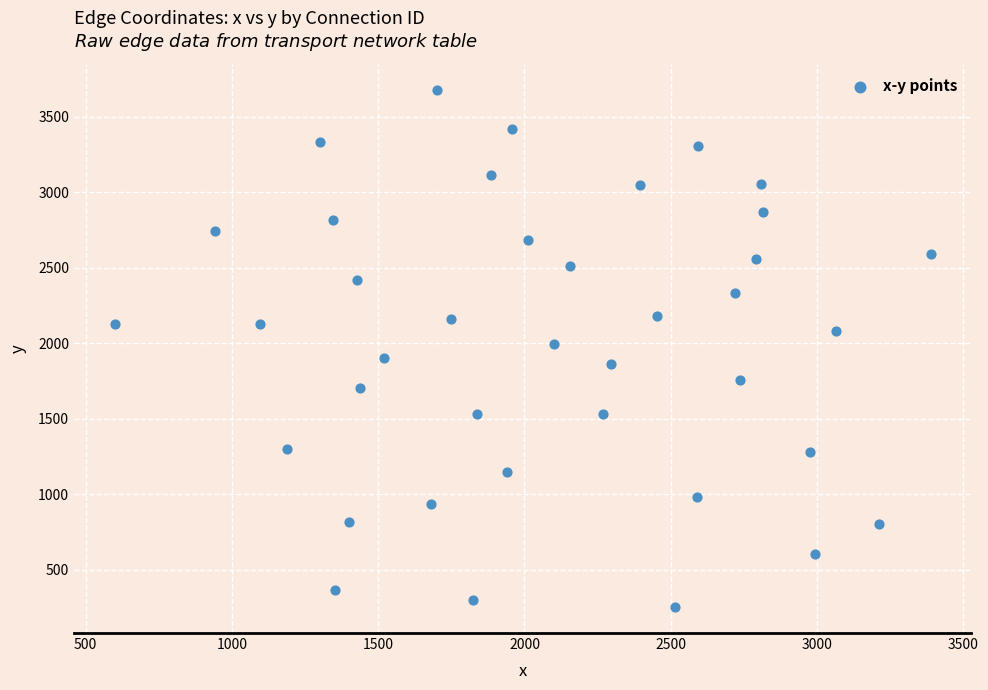

What is the range of X values (max minus min)?

2788